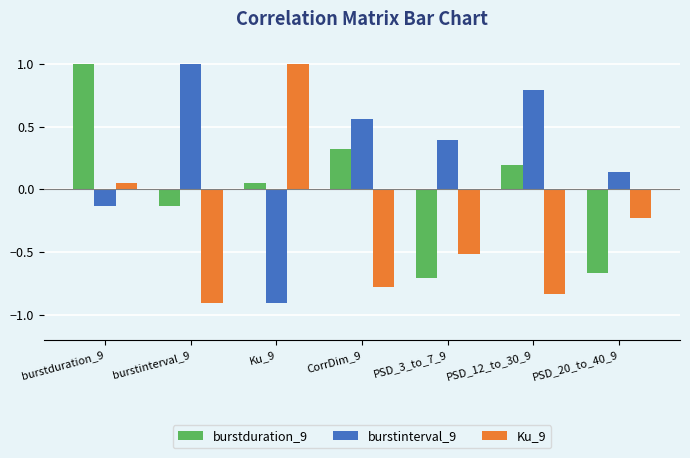

How many bars are there in total?

21